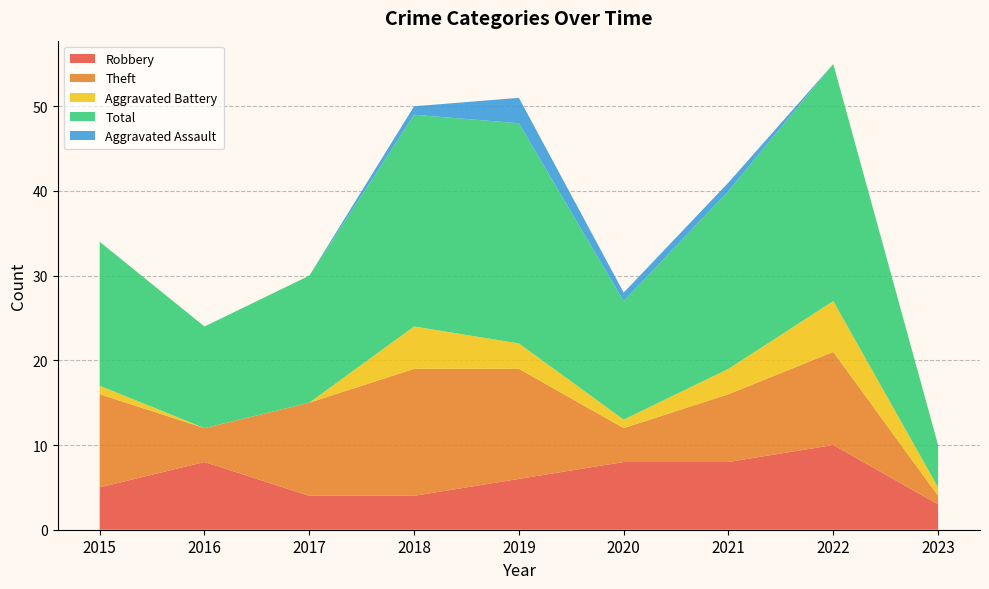

Reading left to right, transcribe all the data shown in this chart.

Robbery: 5	8	4	4	6	8	8	10	3
Theft: 11	4	11	15	13	4	8	11	1
Aggravated Battery: 1	0	0	5	3	1	3	6	1
Total: 17	12	15	25	26	14	21	28	5
Aggravated Assault: 0	0	0	1	3	1	1	0	0